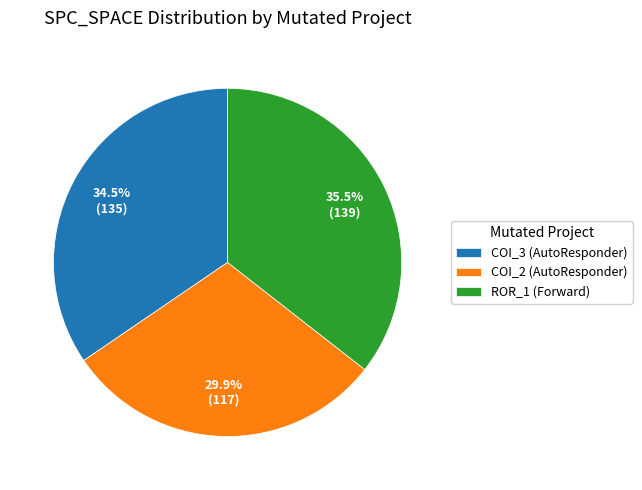

To the nearest percent, what is the difference between the largest and smallest slice percentages?

6%